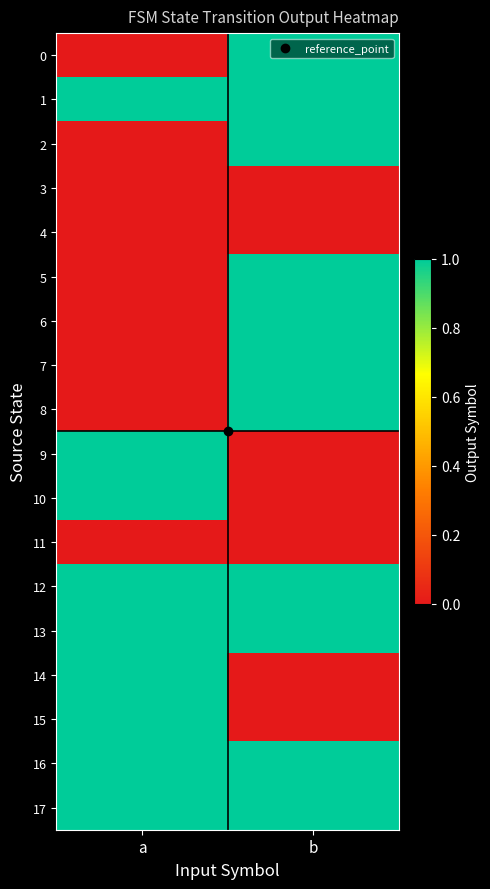

Reading left to right, extract all data points from this chart.

0: a=0	b=1
1: a=1	b=1
2: a=0	b=1
3: a=0	b=0
4: a=0	b=0
5: a=0	b=1
6: a=0	b=1
7: a=0	b=1
8: a=0	b=1
9: a=1	b=0
10: a=1	b=0
11: a=0	b=0
12: a=1	b=1
13: a=1	b=1
14: a=1	b=0
15: a=1	b=0
16: a=1	b=1
17: a=1	b=1